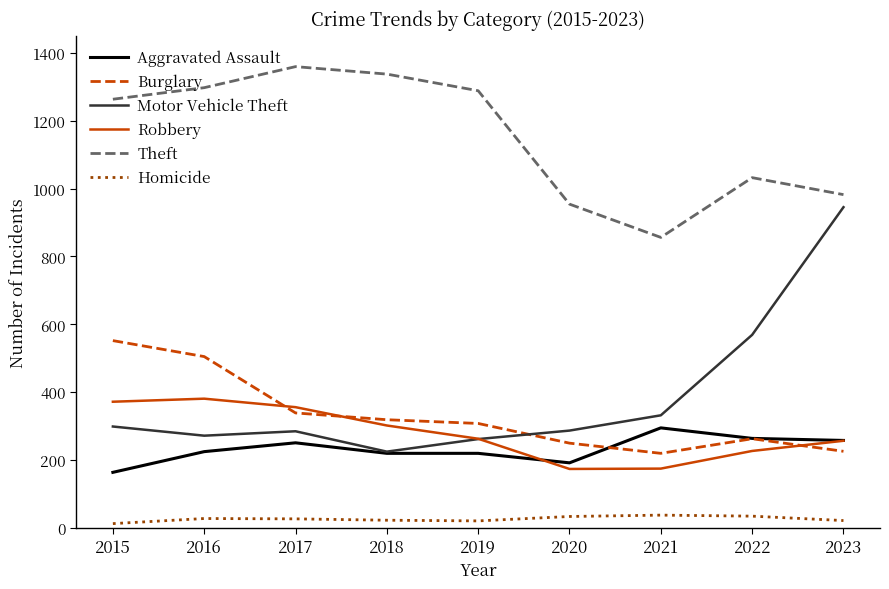

True or false: Robbery and Theft intersect in this chart.

False